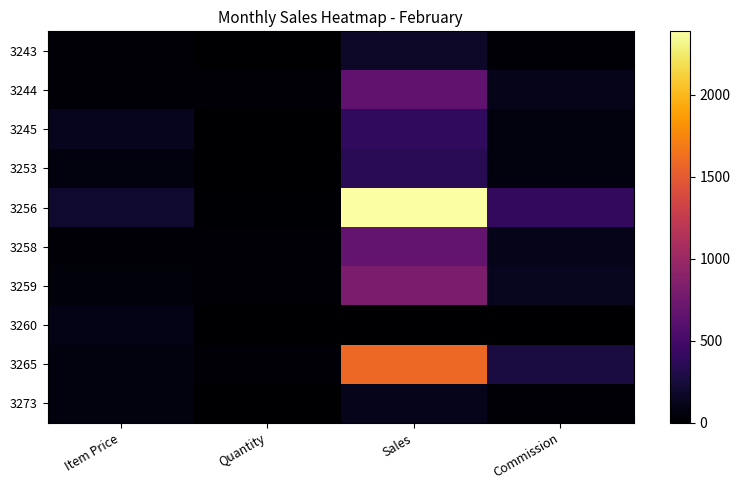

Reading left to right, transcribe all the data shown in this chart.

3243: Item Price=29.0	Quantity=6.0	Sales=174.0	Commission=28.8
3244: Item Price=19.0	Quantity=34.0	Sales=646.0	Commission=106.8
3245: Item Price=129.0	Quantity=3.0	Sales=387.0	Commission=64.0
3253: Item Price=59.0	Quantity=6.0	Sales=354.0	Commission=58.5
3256: Item Price=199.0	Quantity=12.0	Sales=2388.0	Commission=394.7
3258: Item Price=29.0	Quantity=23.0	Sales=667.0	Commission=110.3
3259: Item Price=39.0	Quantity=21.0	Sales=819.0	Commission=135.4
3260: Item Price=99.0	Quantity=0.0	Sales=0.0	Commission=0.0
3265: Item Price=59.0	Quantity=27.0	Sales=1593.0	Commission=263.3
3273: Item Price=59.0	Quantity=2.0	Sales=118.0	Commission=19.5